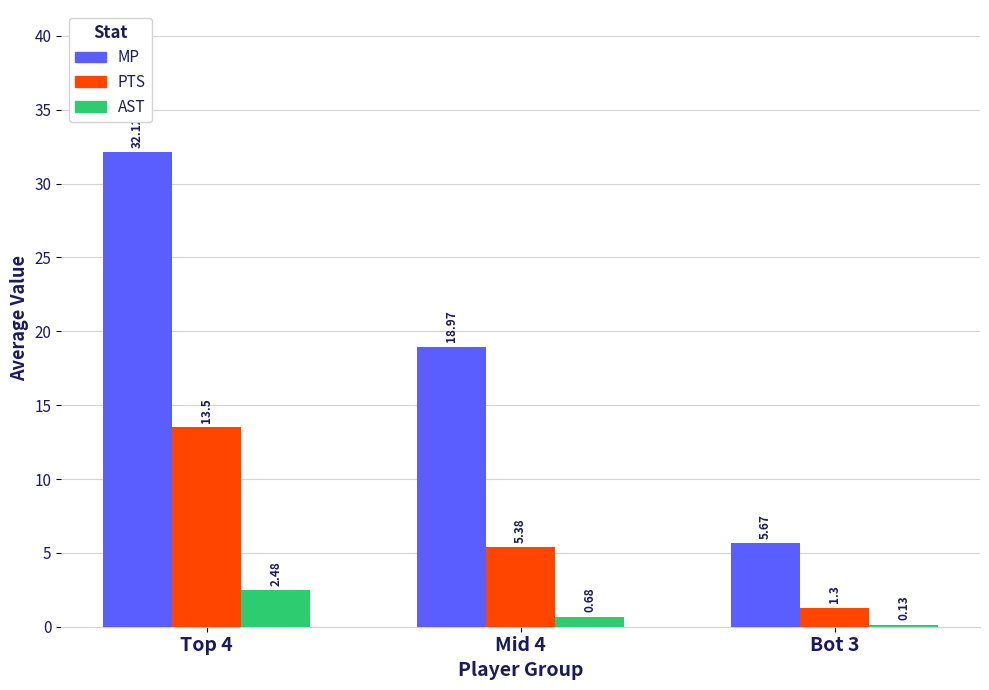

Does the chart contain any negative values?

No